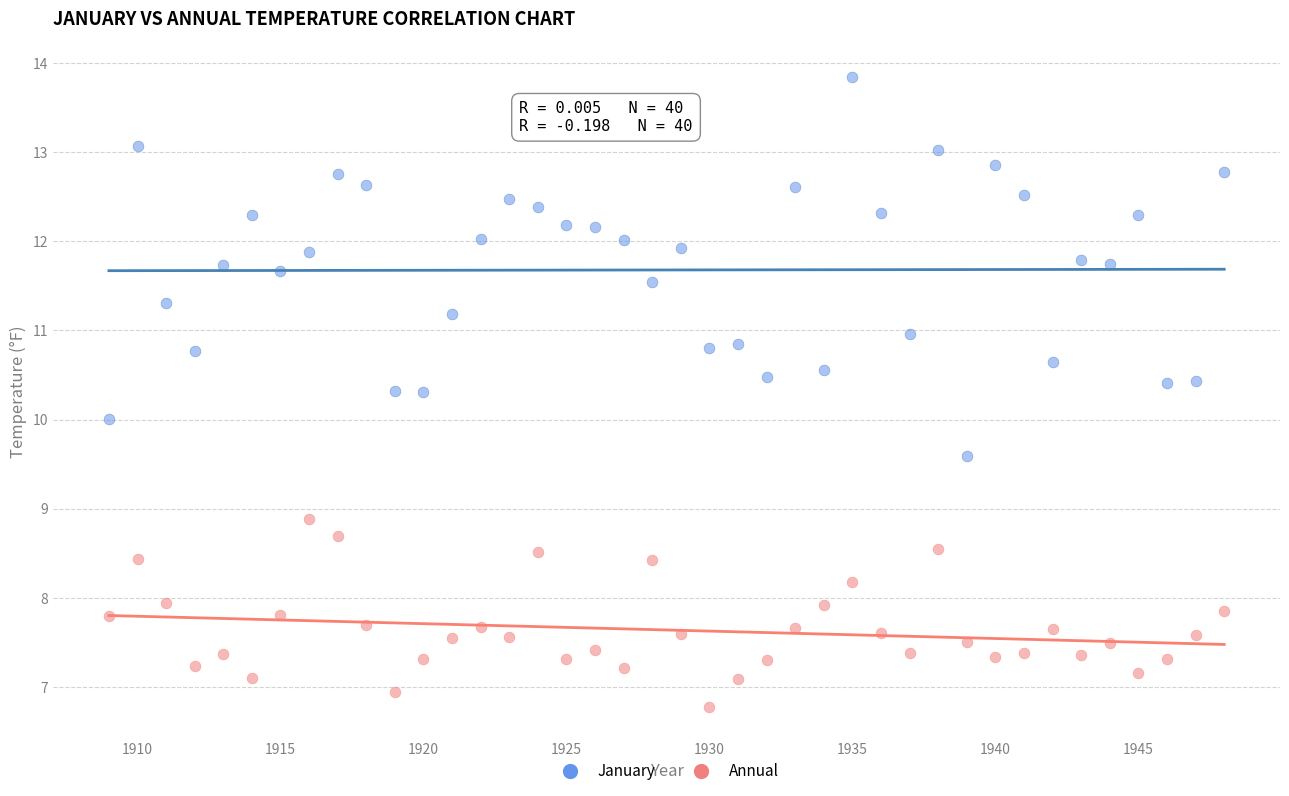

Which series reaches the minimum Y coordinate?

Annual